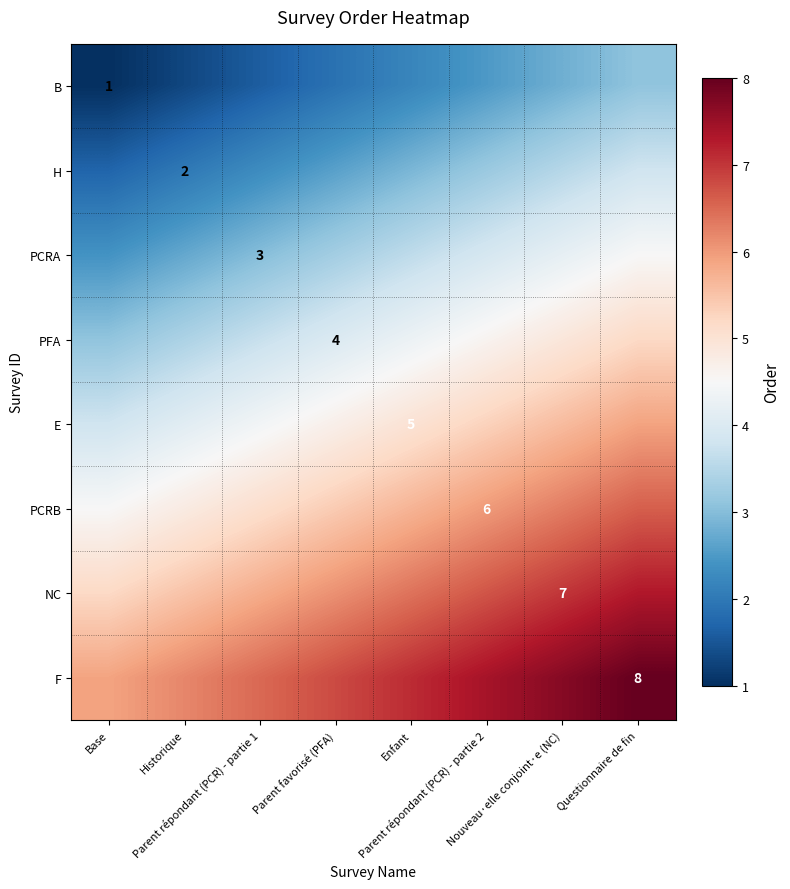

Is it true that F equals 13.7 at Questionnaire de fin?

False